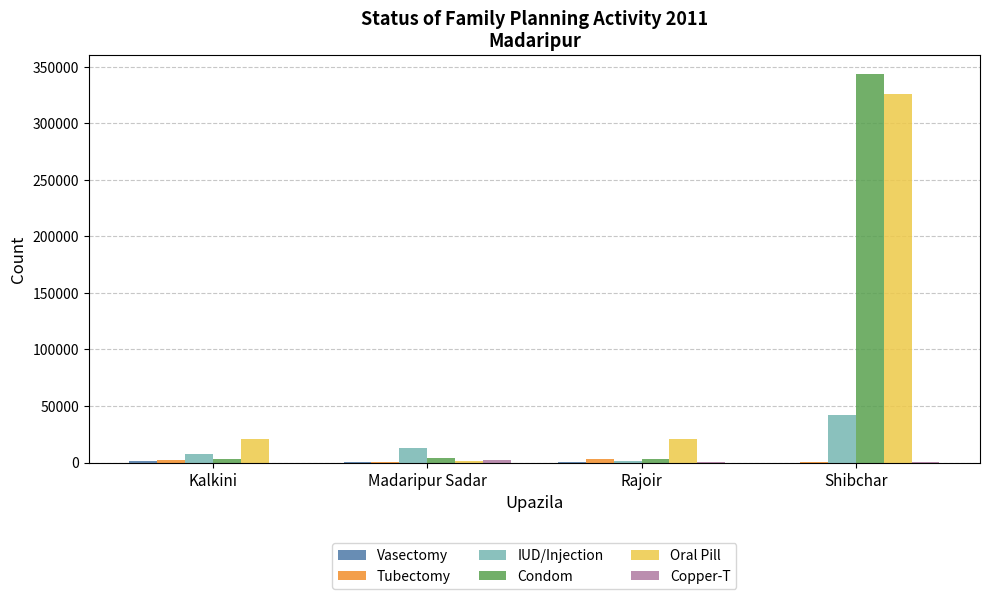

True or false: Oral Pill has a value of 325376 at Shibchar.

True